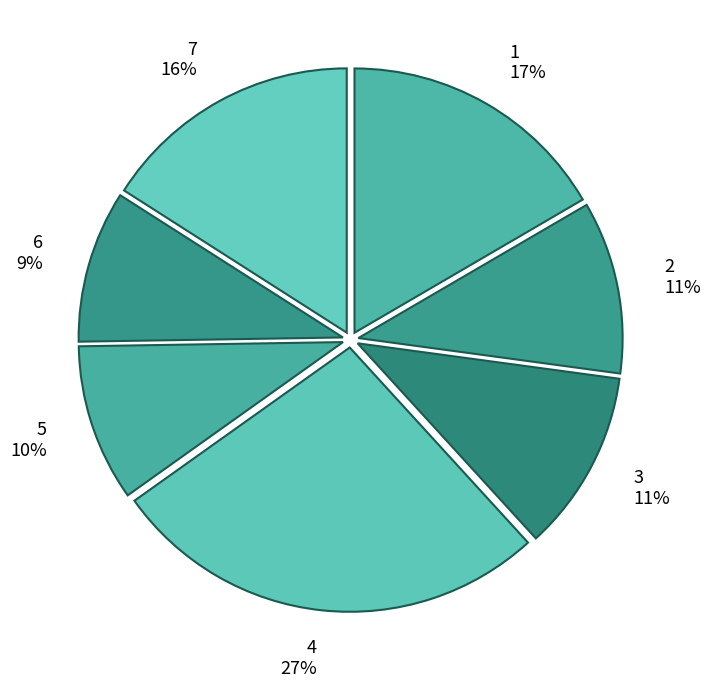

Is it true that 1 is 17% of the pie?

True